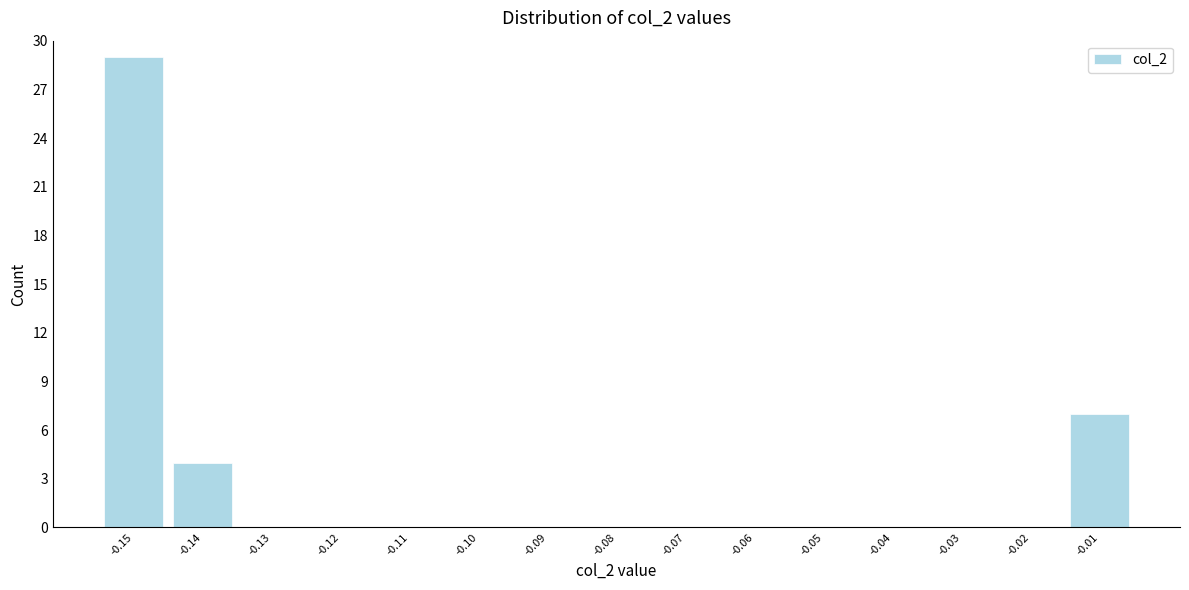

Reading left to right, extract all data points from this chart.

-0.15=29	-0.14=4	-0.13=0	-0.12=0	-0.11=0	-0.10=0	-0.09=0	-0.08=0	-0.07=0	-0.06=0	-0.05=0	-0.04=0	-0.03=0	-0.02=0	-0.01=7